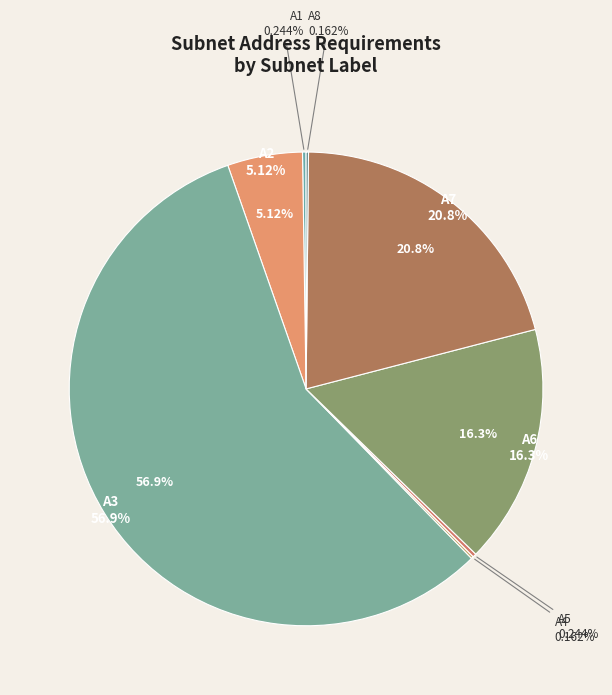

Count the number of slices in the pie.

8